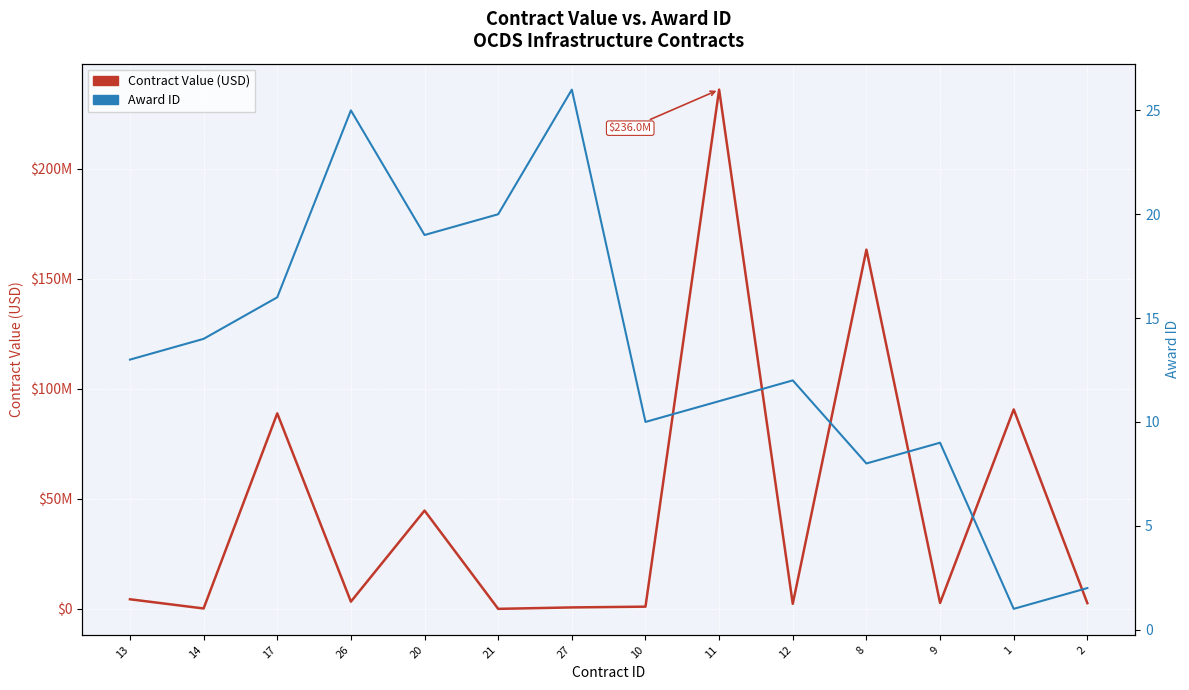

The Contract Value (USD) series shows 2241655.1 at 13. True or false?

False